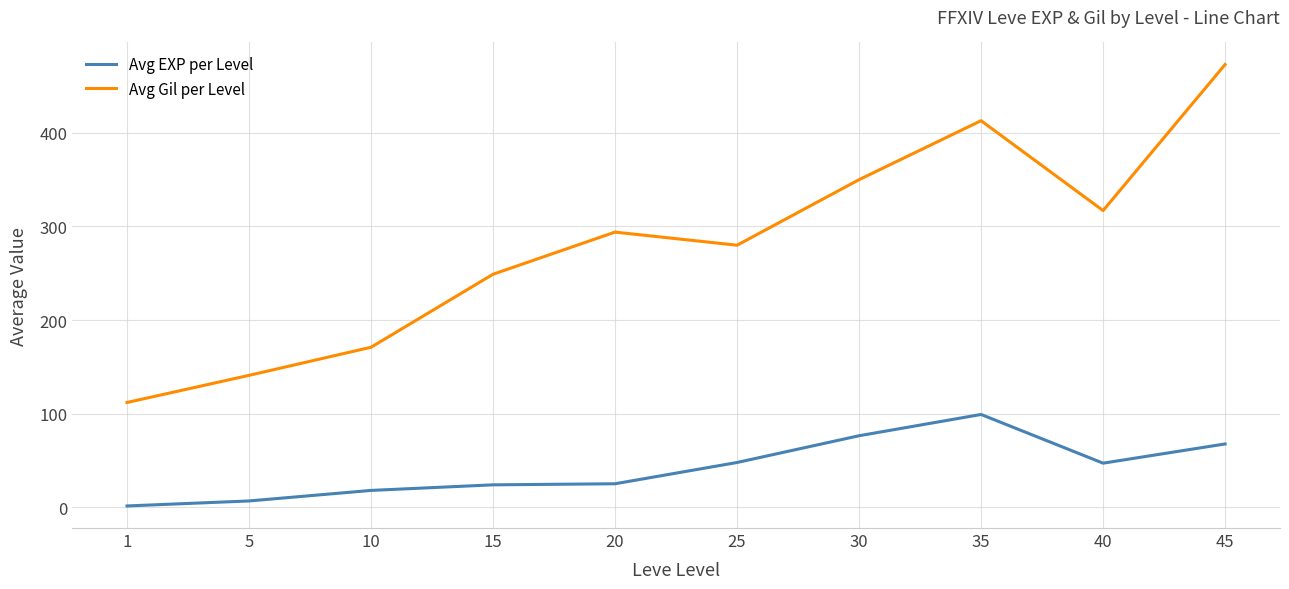

Which label corresponds to the largest value in the chart?

45